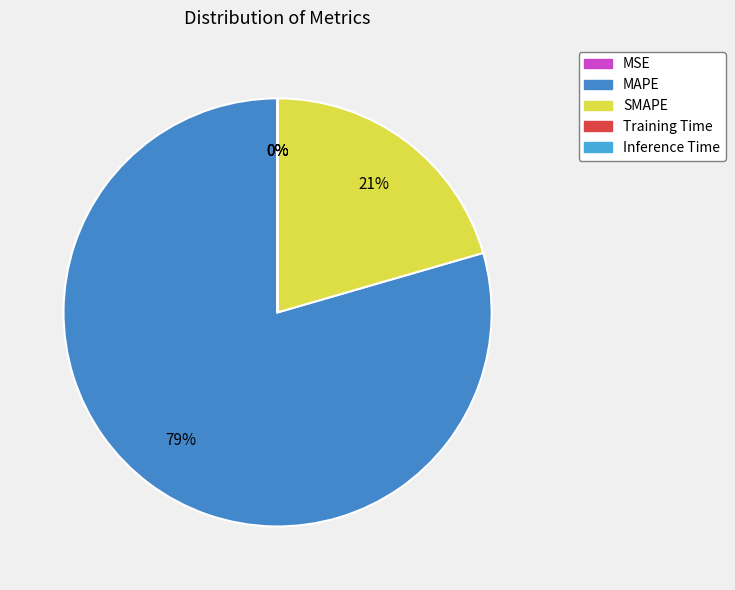

Count the number of slices in the pie.

5